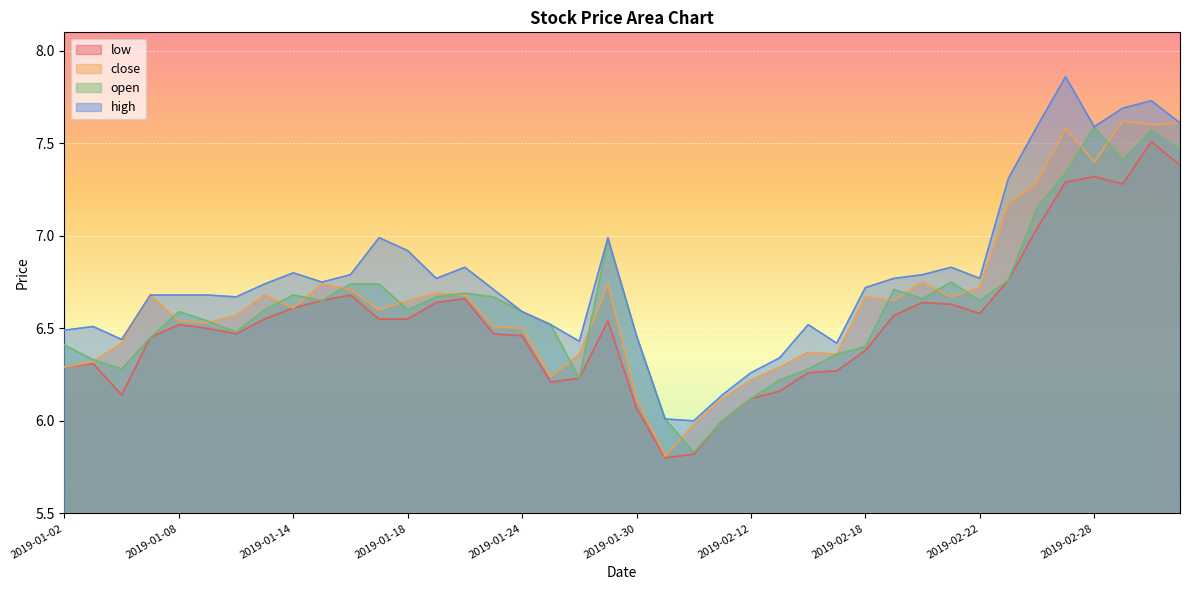

Which series changed the most between 2019-01-10 and 2019-01-21?

open